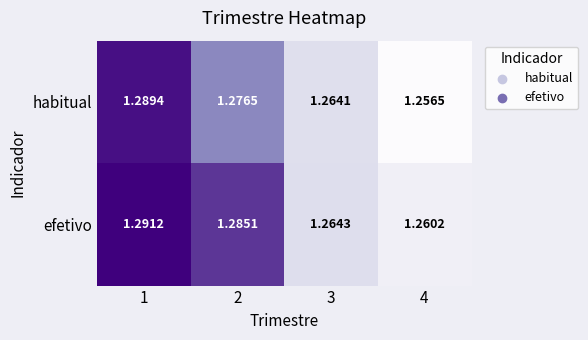

Between 1 and 3, which series saw the biggest shift?

efetivo